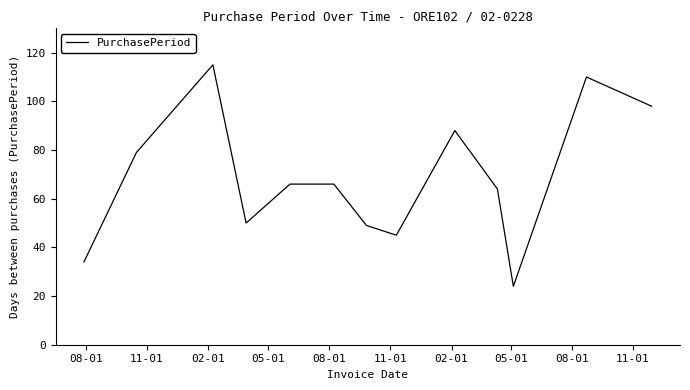

What is the smallest value displayed?

24